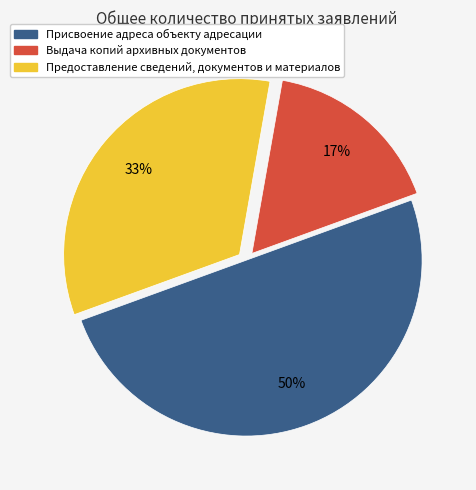

To the nearest percent, what is the difference between the Присвоение адреса объекту адресации and Выдача копий архивных документов slice percentages?

33%